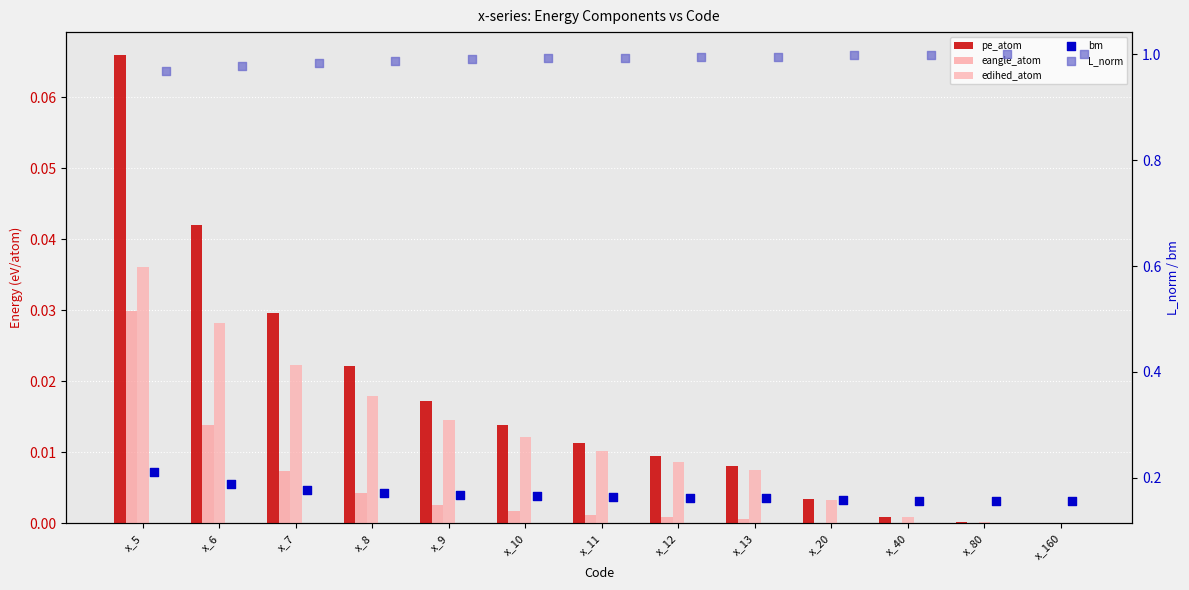

Which series has the largest total across all categories?

L_norm